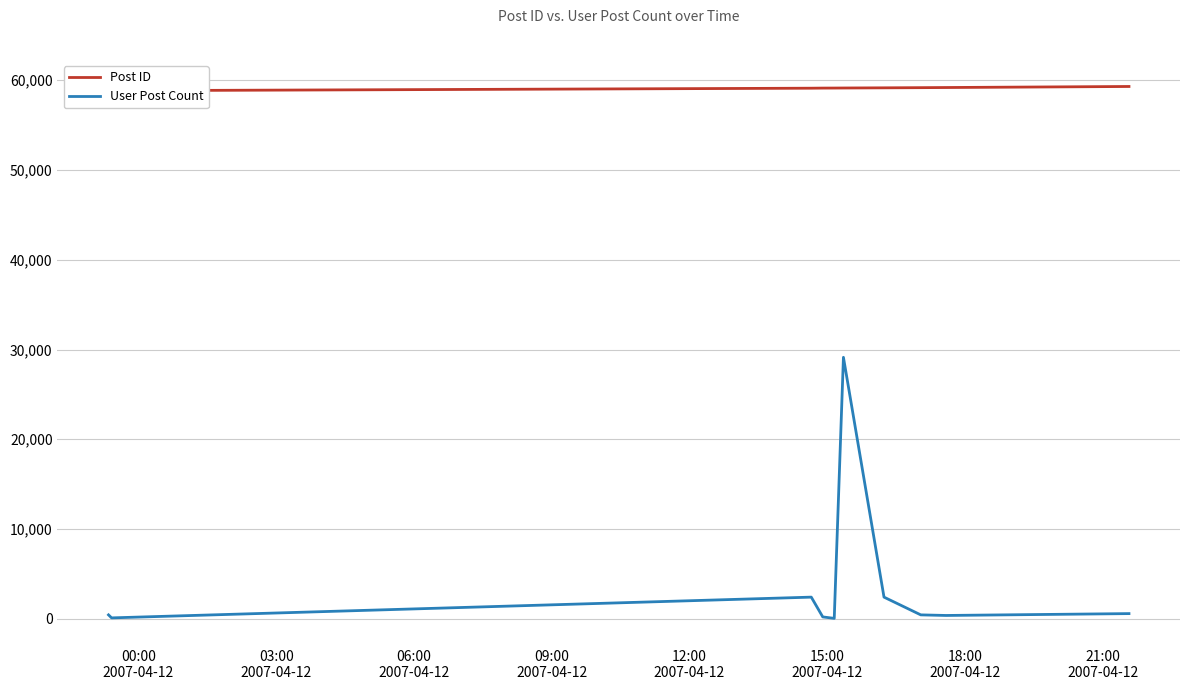

How many lines are shown in the chart?

2